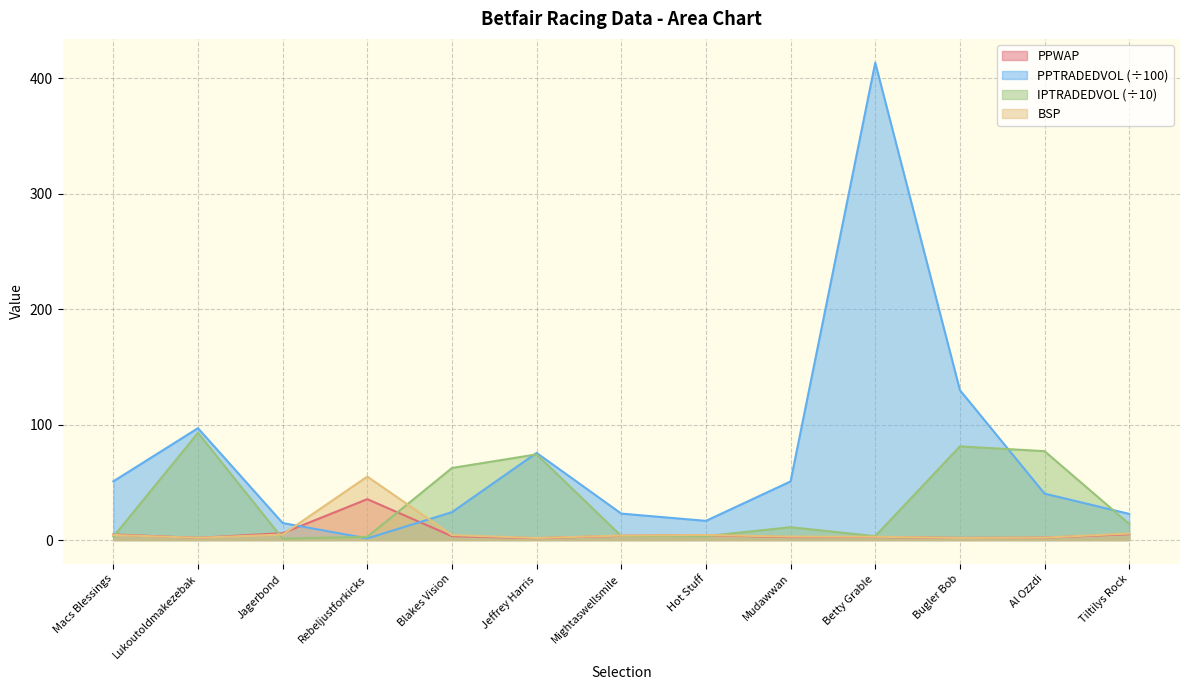

True or false: IPTRADEDVOL has more than 2 points higher than both neighbors.

True